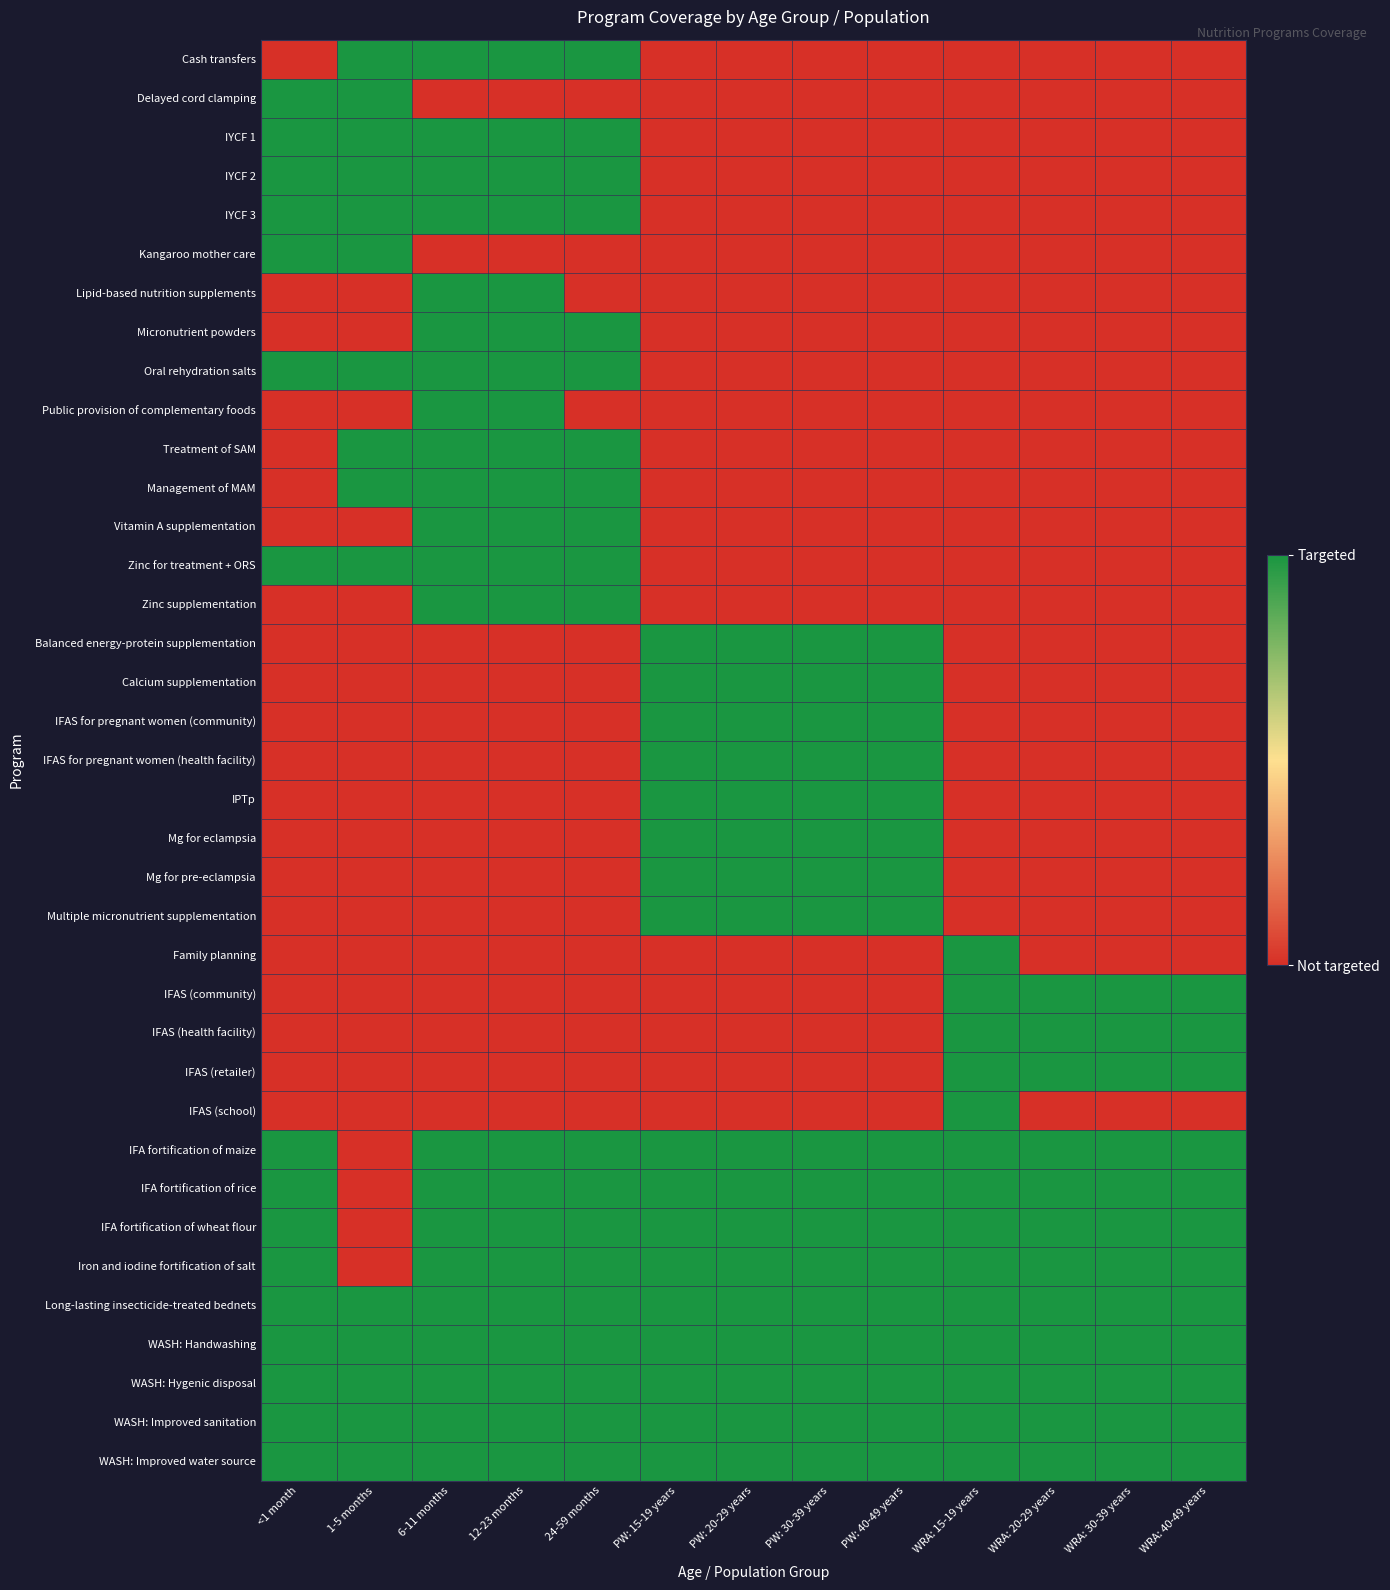

Reading left to right, transcribe all the data shown in this chart.

Cash transfers: <1 month=0	1-5 months=1	6-11 months=1	12-23 months=1	24-59 months=1	PW: 15-19 years=0	PW: 20-29 years=0	PW: 30-39 years=0	PW: 40-49 years=0	WRA: 15-19 years=0	WRA: 20-29 years=0	WRA: 30-39 years=0	WRA: 40-49 years=0
Delayed cord clamping: <1 month=1	1-5 months=1	6-11 months=0	12-23 months=0	24-59 months=0	PW: 15-19 years=0	PW: 20-29 years=0	PW: 30-39 years=0	PW: 40-49 years=0	WRA: 15-19 years=0	WRA: 20-29 years=0	WRA: 30-39 years=0	WRA: 40-49 years=0
IYCF 1: <1 month=1	1-5 months=1	6-11 months=1	12-23 months=1	24-59 months=1	PW: 15-19 years=0	PW: 20-29 years=0	PW: 30-39 years=0	PW: 40-49 years=0	WRA: 15-19 years=0	WRA: 20-29 years=0	WRA: 30-39 years=0	WRA: 40-49 years=0
IYCF 2: <1 month=1	1-5 months=1	6-11 months=1	12-23 months=1	24-59 months=1	PW: 15-19 years=0	PW: 20-29 years=0	PW: 30-39 years=0	PW: 40-49 years=0	WRA: 15-19 years=0	WRA: 20-29 years=0	WRA: 30-39 years=0	WRA: 40-49 years=0
IYCF 3: <1 month=1	1-5 months=1	6-11 months=1	12-23 months=1	24-59 months=1	PW: 15-19 years=0	PW: 20-29 years=0	PW: 30-39 years=0	PW: 40-49 years=0	WRA: 15-19 years=0	WRA: 20-29 years=0	WRA: 30-39 years=0	WRA: 40-49 years=0
Kangaroo mother care: <1 month=1	1-5 months=1	6-11 months=0	12-23 months=0	24-59 months=0	PW: 15-19 years=0	PW: 20-29 years=0	PW: 30-39 years=0	PW: 40-49 years=0	WRA: 15-19 years=0	WRA: 20-29 years=0	WRA: 30-39 years=0	WRA: 40-49 years=0
Lipid-based nutrition supplements: <1 month=0	1-5 months=0	6-11 months=1	12-23 months=1	24-59 months=0	PW: 15-19 years=0	PW: 20-29 years=0	PW: 30-39 years=0	PW: 40-49 years=0	WRA: 15-19 years=0	WRA: 20-29 years=0	WRA: 30-39 years=0	WRA: 40-49 years=0
Micronutrient powders: <1 month=0	1-5 months=0	6-11 months=1	12-23 months=1	24-59 months=1	PW: 15-19 years=0	PW: 20-29 years=0	PW: 30-39 years=0	PW: 40-49 years=0	WRA: 15-19 years=0	WRA: 20-29 years=0	WRA: 30-39 years=0	WRA: 40-49 years=0
Oral rehydration salts: <1 month=1	1-5 months=1	6-11 months=1	12-23 months=1	24-59 months=1	PW: 15-19 years=0	PW: 20-29 years=0	PW: 30-39 years=0	PW: 40-49 years=0	WRA: 15-19 years=0	WRA: 20-29 years=0	WRA: 30-39 years=0	WRA: 40-49 years=0
Public provision of complementary foods: <1 month=0	1-5 months=0	6-11 months=1	12-23 months=1	24-59 months=0	PW: 15-19 years=0	PW: 20-29 years=0	PW: 30-39 years=0	PW: 40-49 years=0	WRA: 15-19 years=0	WRA: 20-29 years=0	WRA: 30-39 years=0	WRA: 40-49 years=0
Treatment of SAM: <1 month=0	1-5 months=1	6-11 months=1	12-23 months=1	24-59 months=1	PW: 15-19 years=0	PW: 20-29 years=0	PW: 30-39 years=0	PW: 40-49 years=0	WRA: 15-19 years=0	WRA: 20-29 years=0	WRA: 30-39 years=0	WRA: 40-49 years=0
Management of MAM: <1 month=0	1-5 months=1	6-11 months=1	12-23 months=1	24-59 months=1	PW: 15-19 years=0	PW: 20-29 years=0	PW: 30-39 years=0	PW: 40-49 years=0	WRA: 15-19 years=0	WRA: 20-29 years=0	WRA: 30-39 years=0	WRA: 40-49 years=0
Vitamin A supplementation: <1 month=0	1-5 months=0	6-11 months=1	12-23 months=1	24-59 months=1	PW: 15-19 years=0	PW: 20-29 years=0	PW: 30-39 years=0	PW: 40-49 years=0	WRA: 15-19 years=0	WRA: 20-29 years=0	WRA: 30-39 years=0	WRA: 40-49 years=0
Zinc for treatment + ORS: <1 month=1	1-5 months=1	6-11 months=1	12-23 months=1	24-59 months=1	PW: 15-19 years=0	PW: 20-29 years=0	PW: 30-39 years=0	PW: 40-49 years=0	WRA: 15-19 years=0	WRA: 20-29 years=0	WRA: 30-39 years=0	WRA: 40-49 years=0
Zinc supplementation: <1 month=0	1-5 months=0	6-11 months=1	12-23 months=1	24-59 months=1	PW: 15-19 years=0	PW: 20-29 years=0	PW: 30-39 years=0	PW: 40-49 years=0	WRA: 15-19 years=0	WRA: 20-29 years=0	WRA: 30-39 years=0	WRA: 40-49 years=0
Balanced energy-protein supplementation: <1 month=0	1-5 months=0	6-11 months=0	12-23 months=0	24-59 months=0	PW: 15-19 years=1	PW: 20-29 years=1	PW: 30-39 years=1	PW: 40-49 years=1	WRA: 15-19 years=0	WRA: 20-29 years=0	WRA: 30-39 years=0	WRA: 40-49 years=0
Calcium supplementation: <1 month=0	1-5 months=0	6-11 months=0	12-23 months=0	24-59 months=0	PW: 15-19 years=1	PW: 20-29 years=1	PW: 30-39 years=1	PW: 40-49 years=1	WRA: 15-19 years=0	WRA: 20-29 years=0	WRA: 30-39 years=0	WRA: 40-49 years=0
IFAS for pregnant women (community): <1 month=0	1-5 months=0	6-11 months=0	12-23 months=0	24-59 months=0	PW: 15-19 years=1	PW: 20-29 years=1	PW: 30-39 years=1	PW: 40-49 years=1	WRA: 15-19 years=0	WRA: 20-29 years=0	WRA: 30-39 years=0	WRA: 40-49 years=0
IFAS for pregnant women (health facility): <1 month=0	1-5 months=0	6-11 months=0	12-23 months=0	24-59 months=0	PW: 15-19 years=1	PW: 20-29 years=1	PW: 30-39 years=1	PW: 40-49 years=1	WRA: 15-19 years=0	WRA: 20-29 years=0	WRA: 30-39 years=0	WRA: 40-49 years=0
IPTp: <1 month=0	1-5 months=0	6-11 months=0	12-23 months=0	24-59 months=0	PW: 15-19 years=1	PW: 20-29 years=1	PW: 30-39 years=1	PW: 40-49 years=1	WRA: 15-19 years=0	WRA: 20-29 years=0	WRA: 30-39 years=0	WRA: 40-49 years=0
Mg for eclampsia: <1 month=0	1-5 months=0	6-11 months=0	12-23 months=0	24-59 months=0	PW: 15-19 years=1	PW: 20-29 years=1	PW: 30-39 years=1	PW: 40-49 years=1	WRA: 15-19 years=0	WRA: 20-29 years=0	WRA: 30-39 years=0	WRA: 40-49 years=0
Mg for pre-eclampsia: <1 month=0	1-5 months=0	6-11 months=0	12-23 months=0	24-59 months=0	PW: 15-19 years=1	PW: 20-29 years=1	PW: 30-39 years=1	PW: 40-49 years=1	WRA: 15-19 years=0	WRA: 20-29 years=0	WRA: 30-39 years=0	WRA: 40-49 years=0
Multiple micronutrient supplementation: <1 month=0	1-5 months=0	6-11 months=0	12-23 months=0	24-59 months=0	PW: 15-19 years=1	PW: 20-29 years=1	PW: 30-39 years=1	PW: 40-49 years=1	WRA: 15-19 years=0	WRA: 20-29 years=0	WRA: 30-39 years=0	WRA: 40-49 years=0
Family planning: <1 month=0	1-5 months=0	6-11 months=0	12-23 months=0	24-59 months=0	PW: 15-19 years=0	PW: 20-29 years=0	PW: 30-39 years=0	PW: 40-49 years=0	WRA: 15-19 years=1	WRA: 20-29 years=0	WRA: 30-39 years=0	WRA: 40-49 years=0
IFAS (community): <1 month=0	1-5 months=0	6-11 months=0	12-23 months=0	24-59 months=0	PW: 15-19 years=0	PW: 20-29 years=0	PW: 30-39 years=0	PW: 40-49 years=0	WRA: 15-19 years=1	WRA: 20-29 years=1	WRA: 30-39 years=1	WRA: 40-49 years=1
IFAS (health facility): <1 month=0	1-5 months=0	6-11 months=0	12-23 months=0	24-59 months=0	PW: 15-19 years=0	PW: 20-29 years=0	PW: 30-39 years=0	PW: 40-49 years=0	WRA: 15-19 years=1	WRA: 20-29 years=1	WRA: 30-39 years=1	WRA: 40-49 years=1
IFAS (retailer): <1 month=0	1-5 months=0	6-11 months=0	12-23 months=0	24-59 months=0	PW: 15-19 years=0	PW: 20-29 years=0	PW: 30-39 years=0	PW: 40-49 years=0	WRA: 15-19 years=1	WRA: 20-29 years=1	WRA: 30-39 years=1	WRA: 40-49 years=1
IFAS (school): <1 month=0	1-5 months=0	6-11 months=0	12-23 months=0	24-59 months=0	PW: 15-19 years=0	PW: 20-29 years=0	PW: 30-39 years=0	PW: 40-49 years=0	WRA: 15-19 years=1	WRA: 20-29 years=0	WRA: 30-39 years=0	WRA: 40-49 years=0
IFA fortification of maize: <1 month=1	1-5 months=0	6-11 months=1	12-23 months=1	24-59 months=1	PW: 15-19 years=1	PW: 20-29 years=1	PW: 30-39 years=1	PW: 40-49 years=1	WRA: 15-19 years=1	WRA: 20-29 years=1	WRA: 30-39 years=1	WRA: 40-49 years=1
IFA fortification of rice: <1 month=1	1-5 months=0	6-11 months=1	12-23 months=1	24-59 months=1	PW: 15-19 years=1	PW: 20-29 years=1	PW: 30-39 years=1	PW: 40-49 years=1	WRA: 15-19 years=1	WRA: 20-29 years=1	WRA: 30-39 years=1	WRA: 40-49 years=1
IFA fortification of wheat flour: <1 month=1	1-5 months=0	6-11 months=1	12-23 months=1	24-59 months=1	PW: 15-19 years=1	PW: 20-29 years=1	PW: 30-39 years=1	PW: 40-49 years=1	WRA: 15-19 years=1	WRA: 20-29 years=1	WRA: 30-39 years=1	WRA: 40-49 years=1
Iron and iodine fortification of salt: <1 month=1	1-5 months=0	6-11 months=1	12-23 months=1	24-59 months=1	PW: 15-19 years=1	PW: 20-29 years=1	PW: 30-39 years=1	PW: 40-49 years=1	WRA: 15-19 years=1	WRA: 20-29 years=1	WRA: 30-39 years=1	WRA: 40-49 years=1
Long-lasting insecticide-treated bednets: <1 month=1	1-5 months=1	6-11 months=1	12-23 months=1	24-59 months=1	PW: 15-19 years=1	PW: 20-29 years=1	PW: 30-39 years=1	PW: 40-49 years=1	WRA: 15-19 years=1	WRA: 20-29 years=1	WRA: 30-39 years=1	WRA: 40-49 years=1
WASH: Handwashing: <1 month=1	1-5 months=1	6-11 months=1	12-23 months=1	24-59 months=1	PW: 15-19 years=1	PW: 20-29 years=1	PW: 30-39 years=1	PW: 40-49 years=1	WRA: 15-19 years=1	WRA: 20-29 years=1	WRA: 30-39 years=1	WRA: 40-49 years=1
WASH: Hygenic disposal: <1 month=1	1-5 months=1	6-11 months=1	12-23 months=1	24-59 months=1	PW: 15-19 years=1	PW: 20-29 years=1	PW: 30-39 years=1	PW: 40-49 years=1	WRA: 15-19 years=1	WRA: 20-29 years=1	WRA: 30-39 years=1	WRA: 40-49 years=1
WASH: Improved sanitation: <1 month=1	1-5 months=1	6-11 months=1	12-23 months=1	24-59 months=1	PW: 15-19 years=1	PW: 20-29 years=1	PW: 30-39 years=1	PW: 40-49 years=1	WRA: 15-19 years=1	WRA: 20-29 years=1	WRA: 30-39 years=1	WRA: 40-49 years=1
WASH: Improved water source: <1 month=1	1-5 months=1	6-11 months=1	12-23 months=1	24-59 months=1	PW: 15-19 years=1	PW: 20-29 years=1	PW: 30-39 years=1	PW: 40-49 years=1	WRA: 15-19 years=1	WRA: 20-29 years=1	WRA: 30-39 years=1	WRA: 40-49 years=1